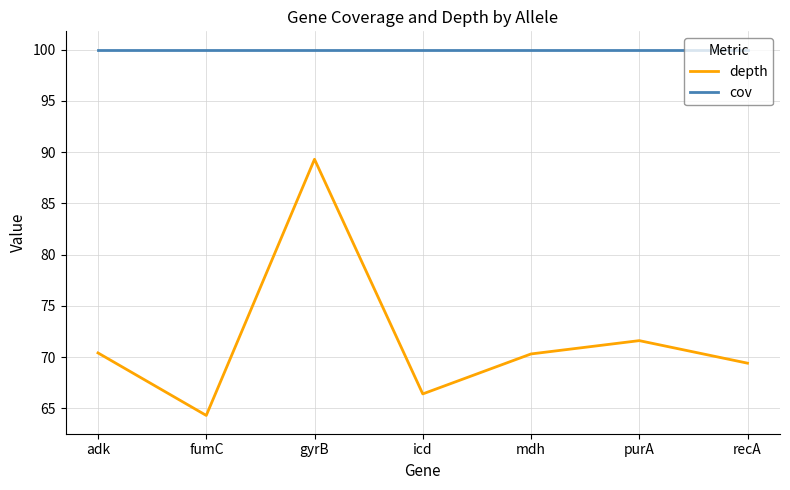

Which series has the widest spread of values?

depth